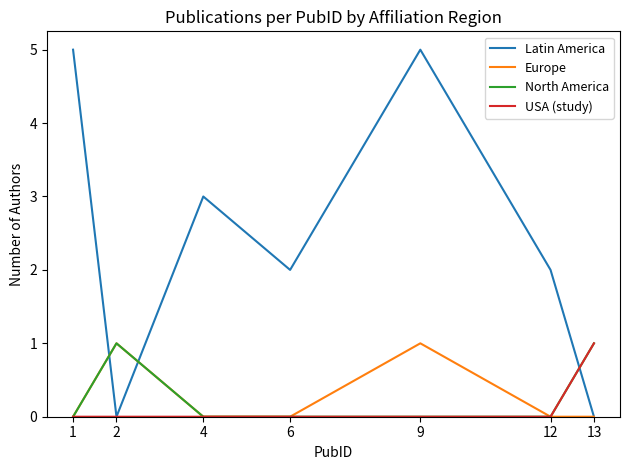

In Latin America, how many points are higher than both neighbors (excluding endpoints)?

2